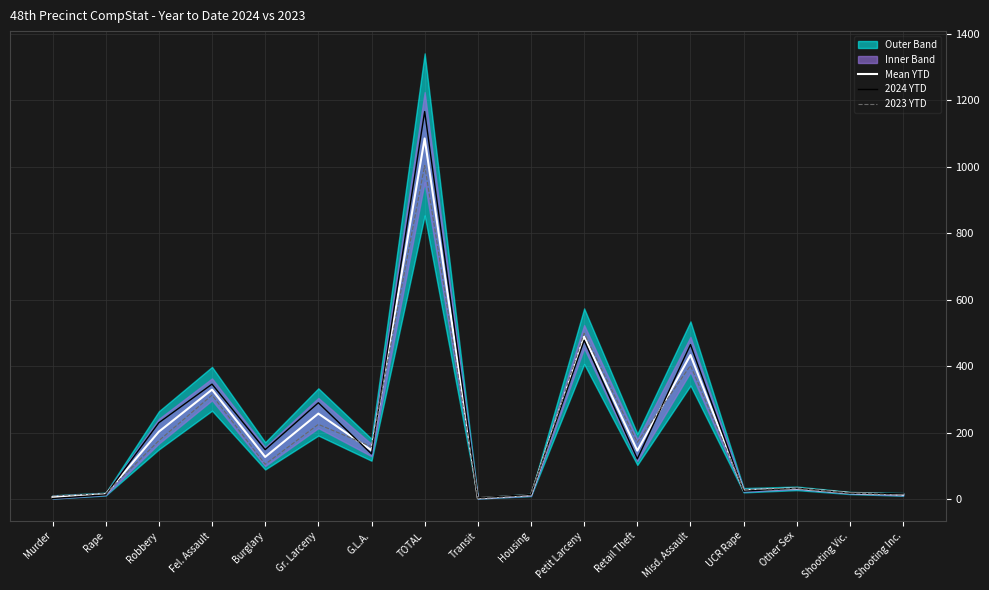

Rank the series by their maximum value, from highest to lowest.

2024 YTD, Mean YTD, 2023 YTD